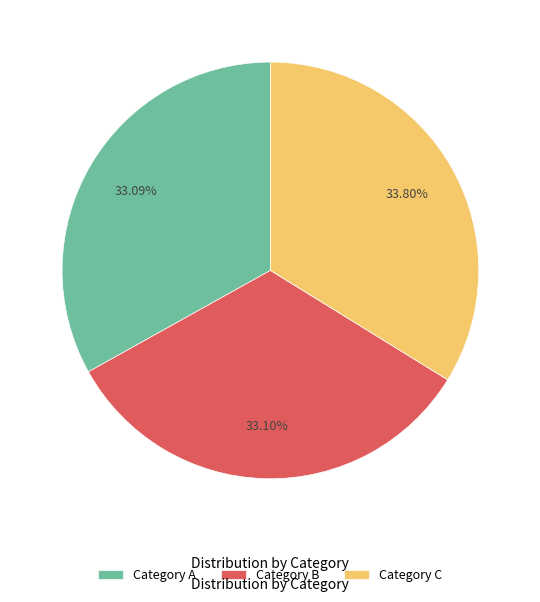

Is there a majority slice in this chart?

No